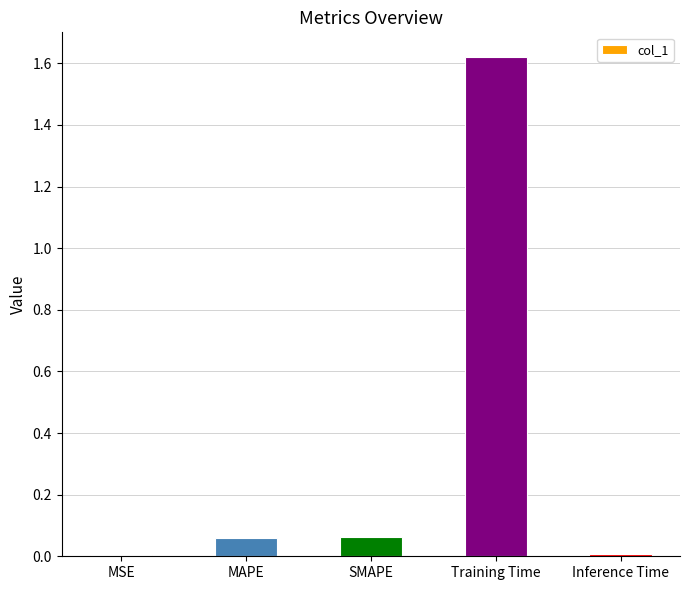

Which has a higher value, MAPE or Inference Time?

MAPE